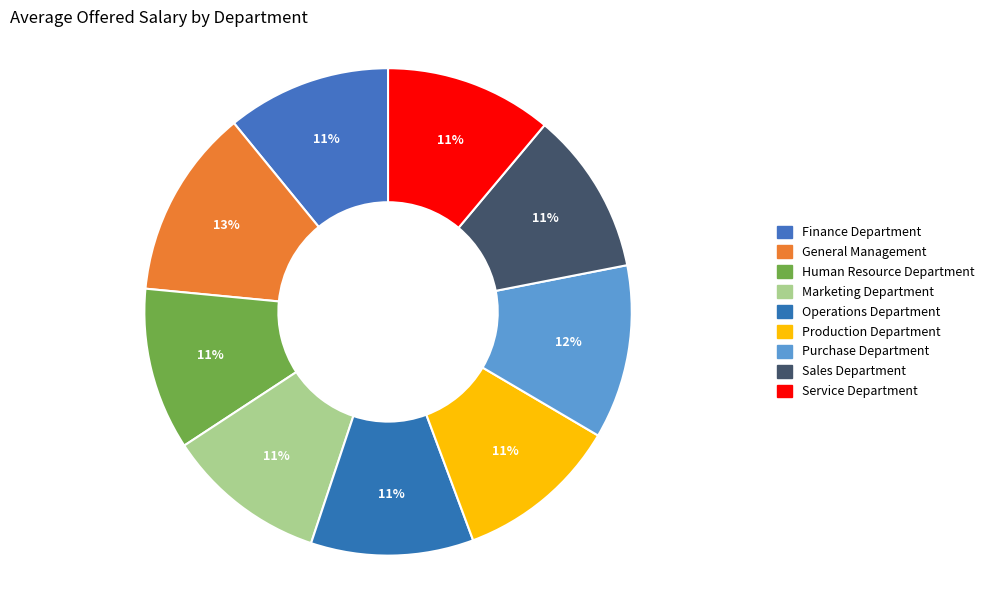

Does Purchase Department account for over 50% of the chart?

No